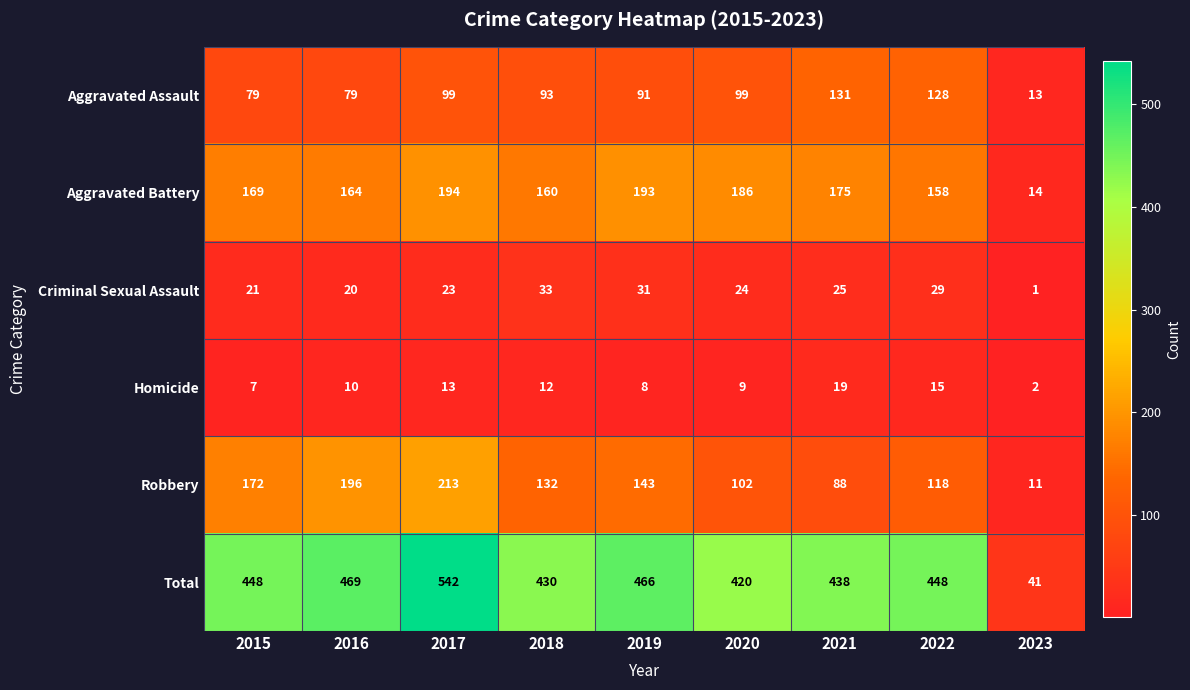

At how many categories does at least one series exceed 125?

8